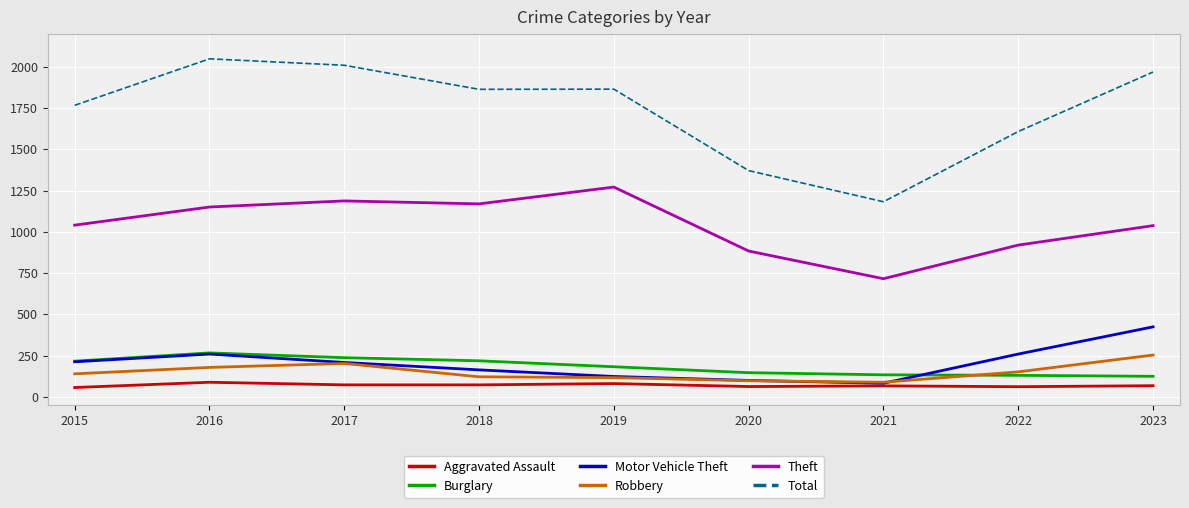

True or false: Burglary has a value of 212 at 2022.

False